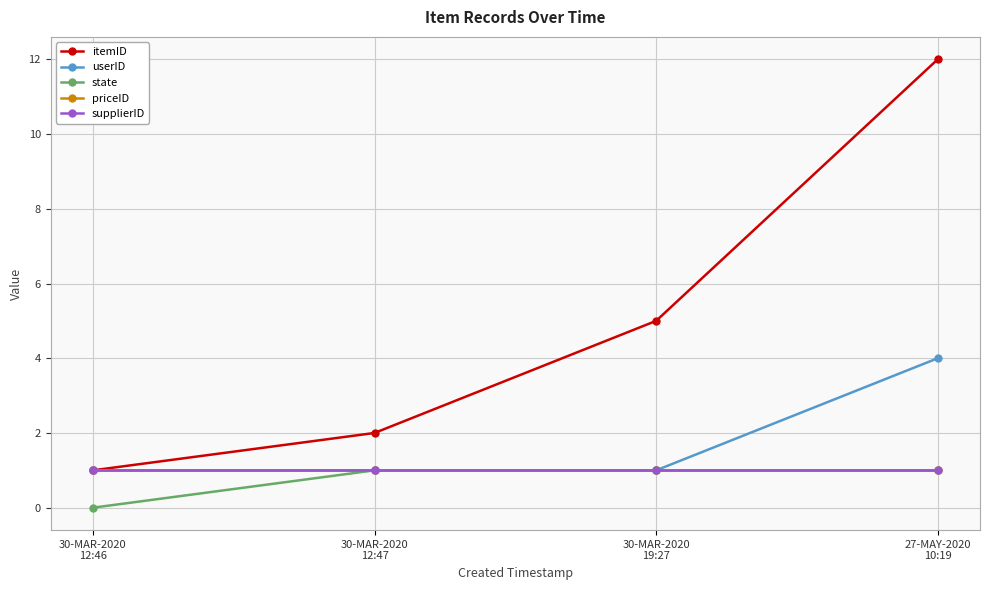

Reading left to right, what are all the values shown in this chart?

itemID: 30-MAR-2020
12:46=1	30-MAR-2020
12:47=2	30-MAR-2020
19:27=5	27-MAY-2020
10:19=12
userID: 30-MAR-2020
12:46=1	30-MAR-2020
12:47=1	30-MAR-2020
19:27=1	27-MAY-2020
10:19=4
state: 30-MAR-2020
12:46=0	30-MAR-2020
12:47=1	30-MAR-2020
19:27=1	27-MAY-2020
10:19=1
priceID: 30-MAR-2020
12:46=1	30-MAR-2020
12:47=1	30-MAR-2020
19:27=1	27-MAY-2020
10:19=1
supplierID: 30-MAR-2020
12:46=1	30-MAR-2020
12:47=1	30-MAR-2020
19:27=1	27-MAY-2020
10:19=1